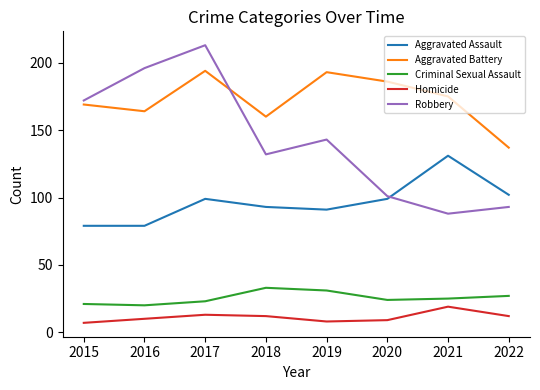

Is it true that Robbery equals 349 at 2016?

False